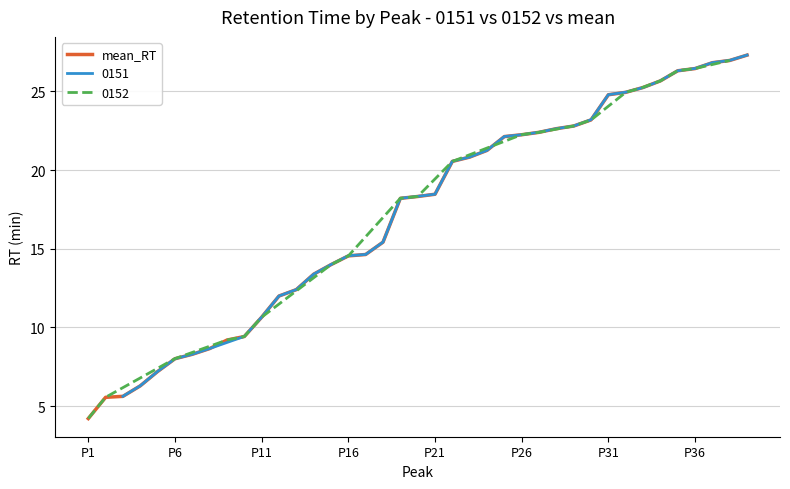

What is the difference between the maximum and second lowest values?

21.8